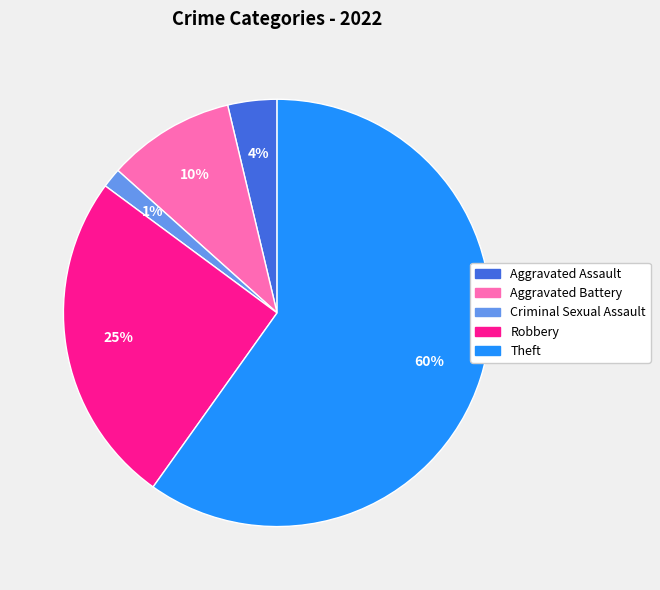

Which has a higher value, Criminal Sexual Assault or Aggravated Battery?

Aggravated Battery